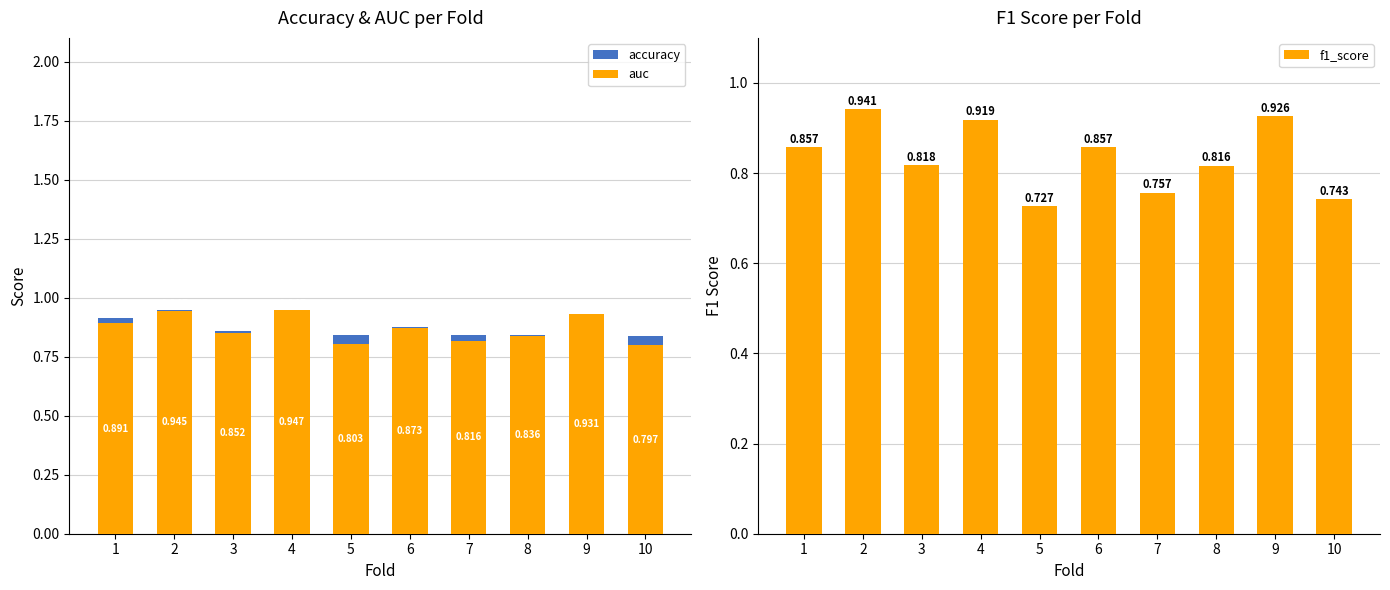

Reading left to right, list all the values displayed in this chart.

accuracy: 1=0.9	2=0.9	3=0.9	4=0.9	5=0.8	6=0.9	7=0.8	8=0.8	9=0.9	10=0.8
auc: 1=0.9	2=0.9	3=0.9	4=0.9	5=0.8	6=0.9	7=0.8	8=0.8	9=0.9	10=0.8
f1_score: 1=0.9	2=0.9	3=0.8	4=0.9	5=0.7	6=0.9	7=0.8	8=0.8	9=0.9	10=0.7